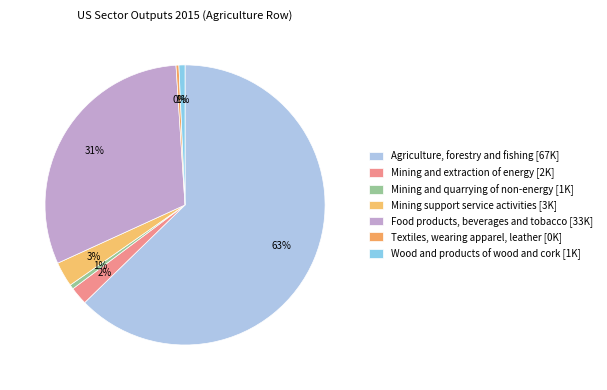

Count the number of slices in the pie.

7